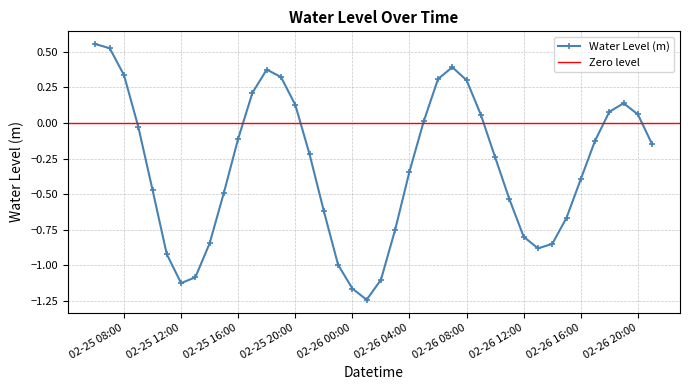

What is the difference between the second highest and minimum values?

1.8